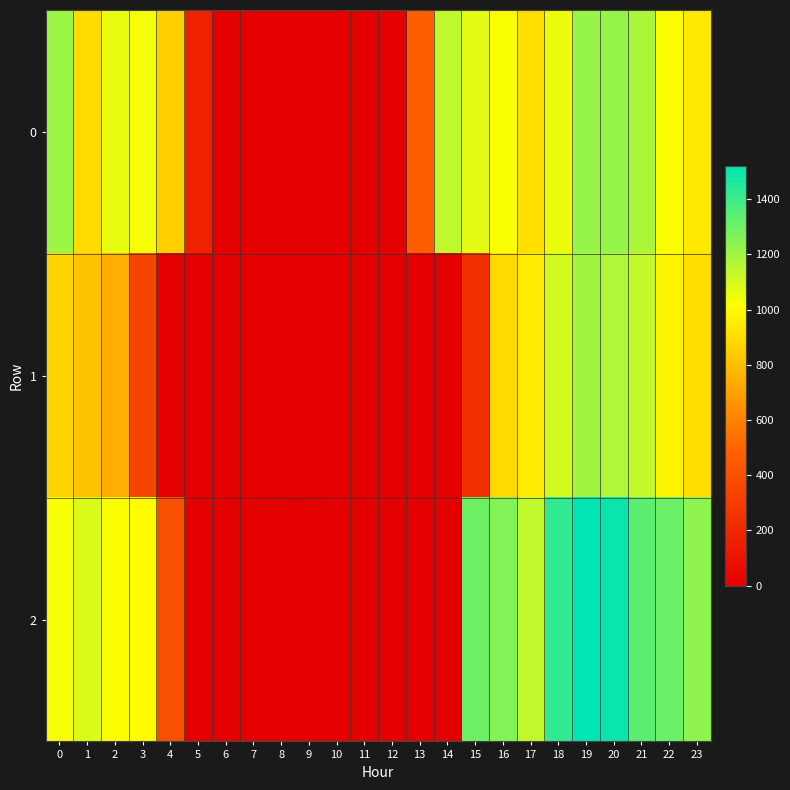

What is the total value across all series at 23?

3087.3